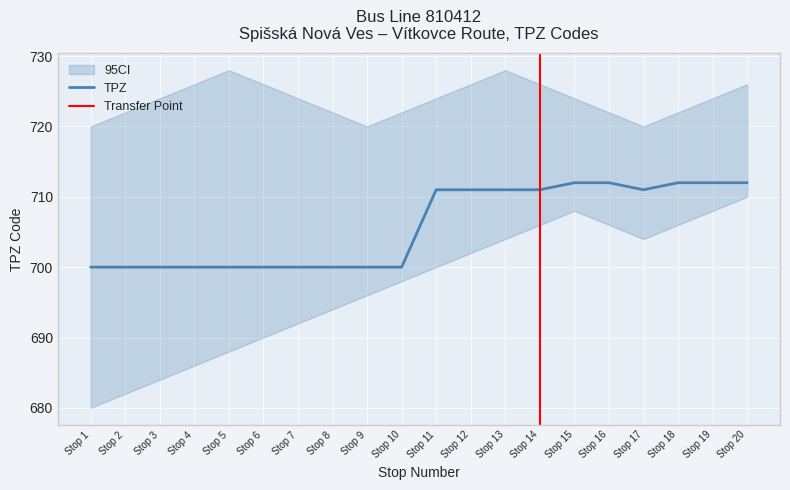

True or false: TPZ has a value of 456 at Stop 10.

False